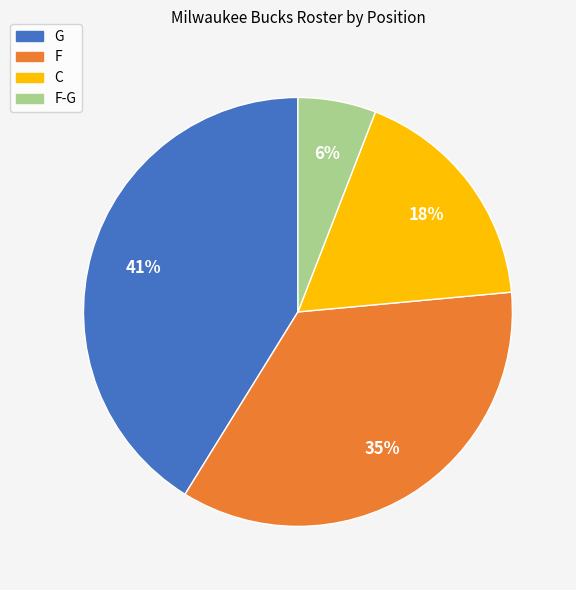

What percentage is the C slice, to the nearest percent?

18%